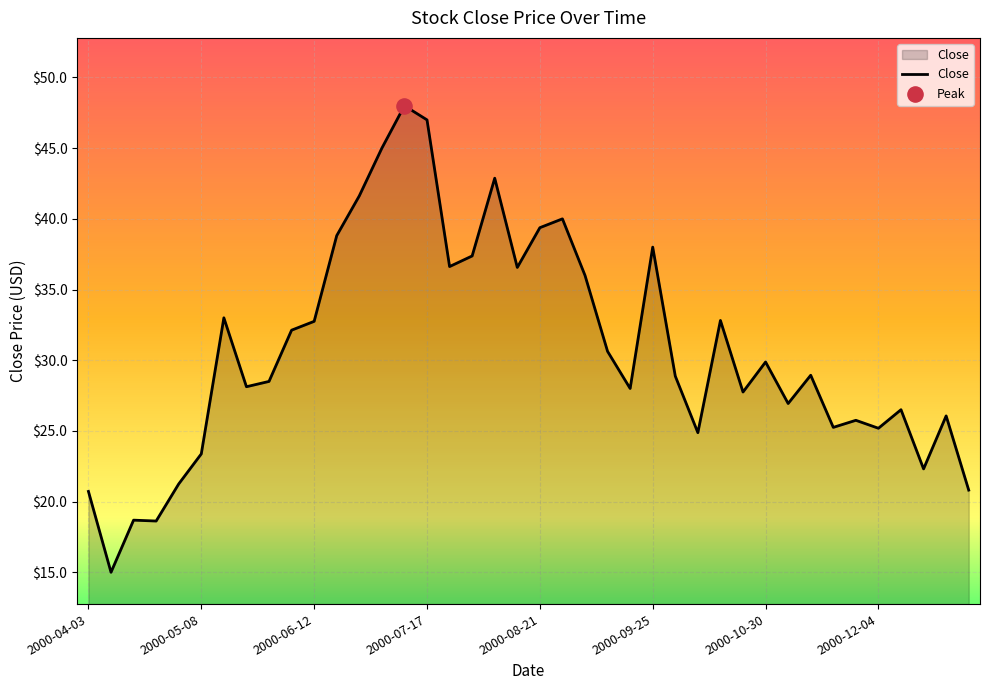

What is the difference between the maximum and minimum values?

33.0